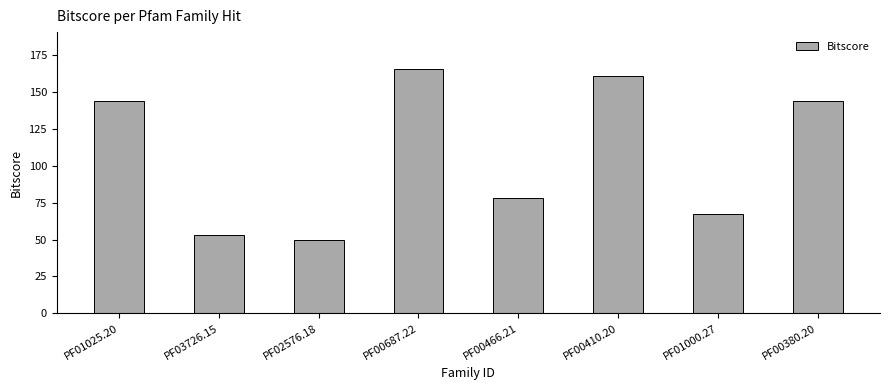

What position from the right is PF01000.27?

2